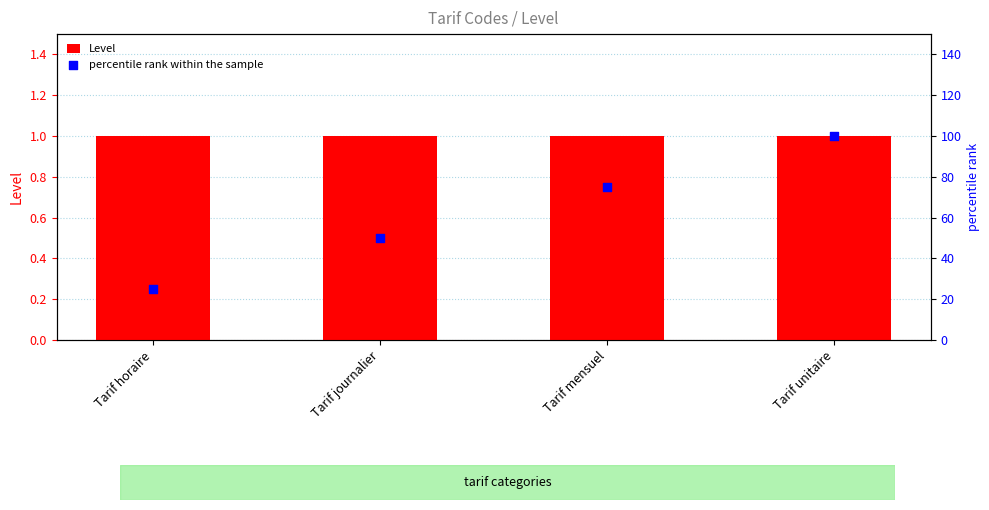

Which series has the widest spread of Y values?

percentile rank within the sample